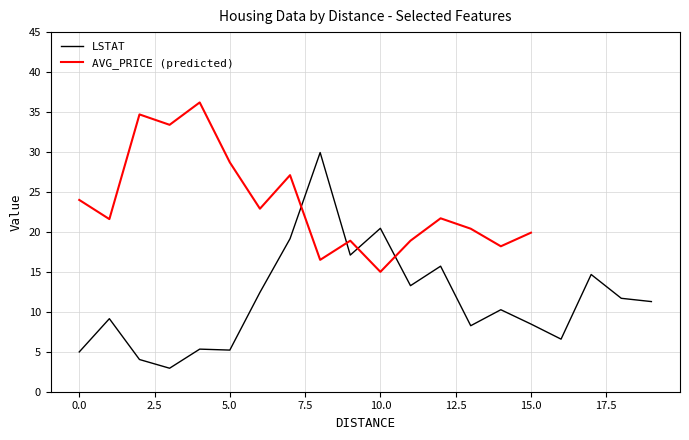

The value of LSTAT at 5.0 is 5.2. True or false?

True